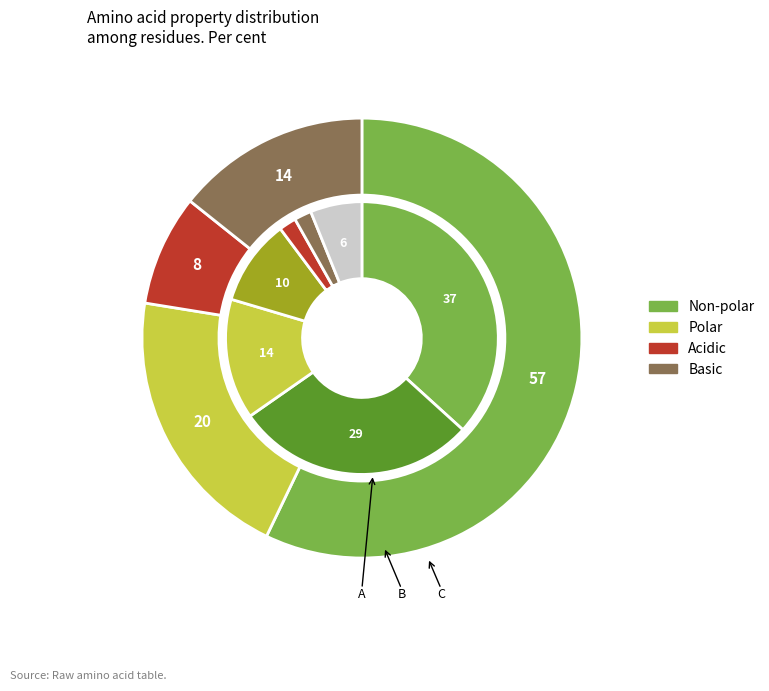

Does non_polar represent more than half of the total?

Yes